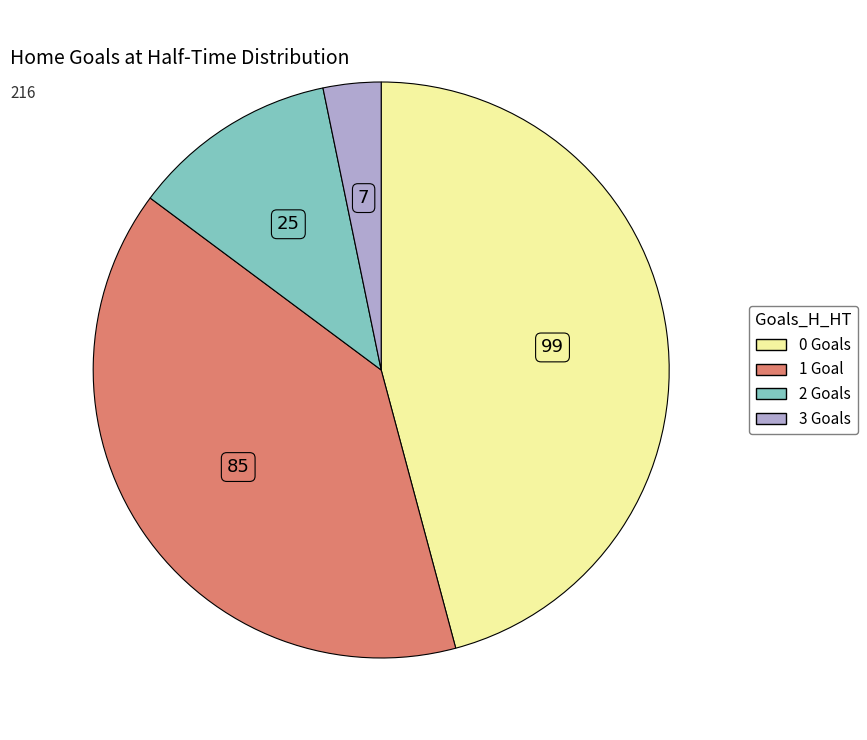

Which category has the biggest portion of the pie?

0